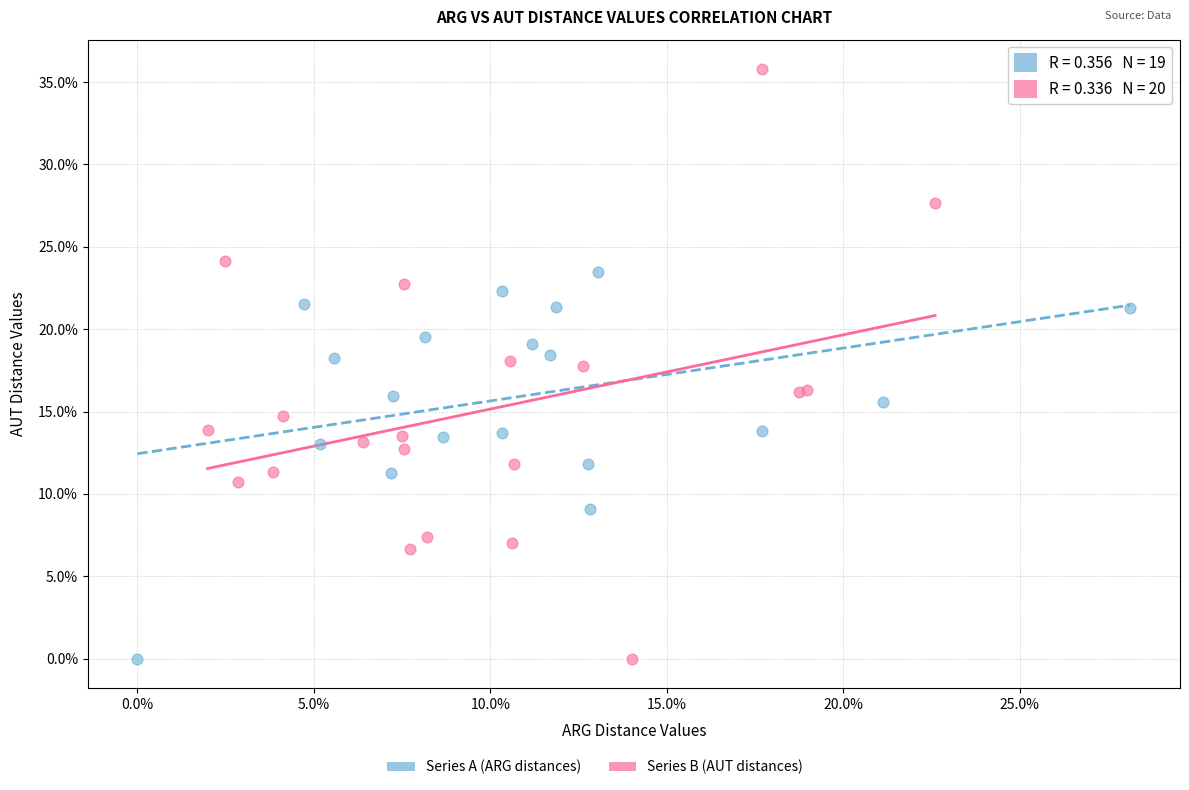

Which series has the widest spread of Y values?

Series B (AUT distances)